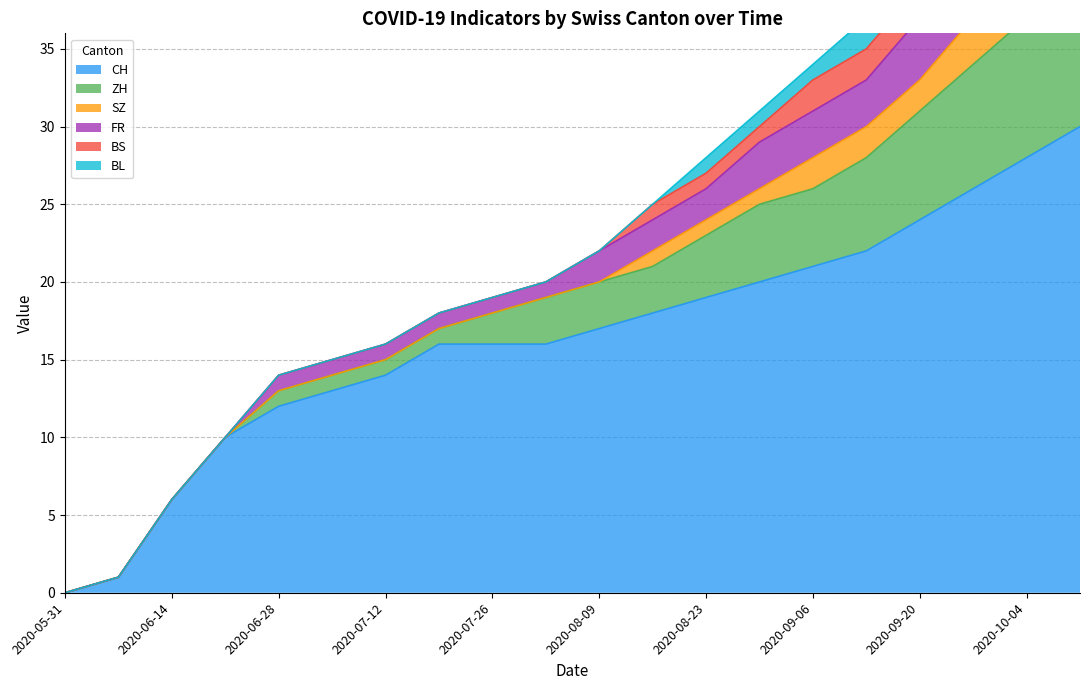

Which category has the lowest value in the ZH series?

2020-05-31